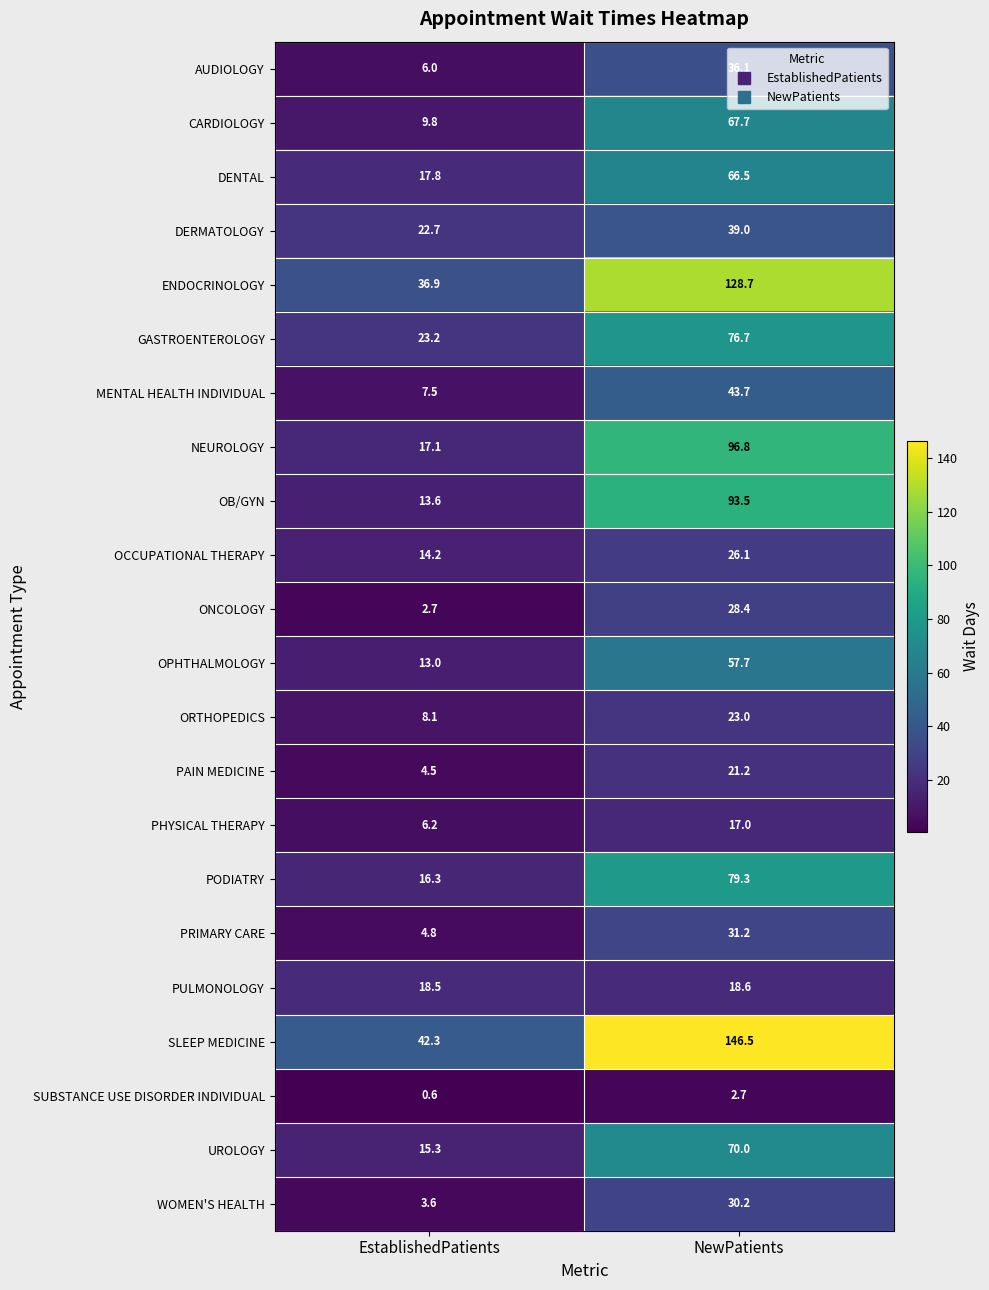

What is the difference between the maximum and minimum values in the AUDIOLOGY series?

30.1